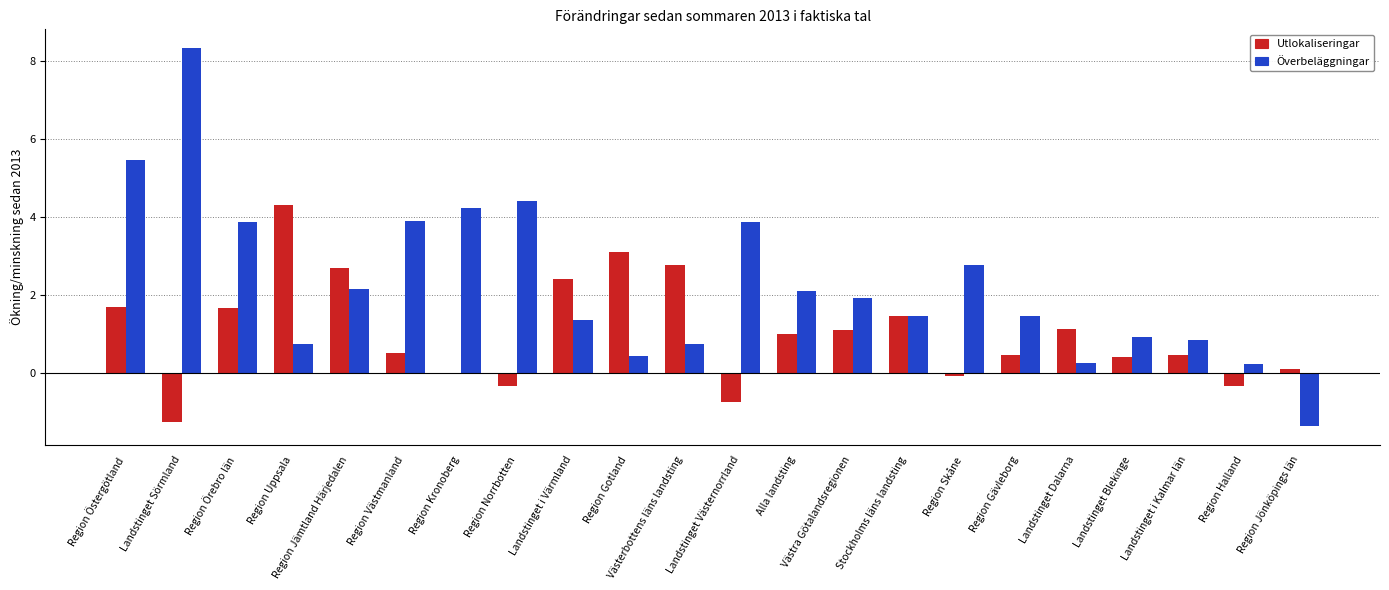

How many data points does each series have?

22